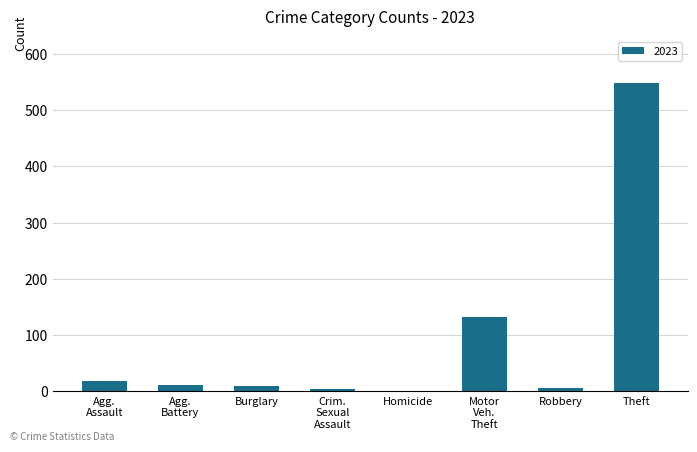

What is the sum of all values?

733